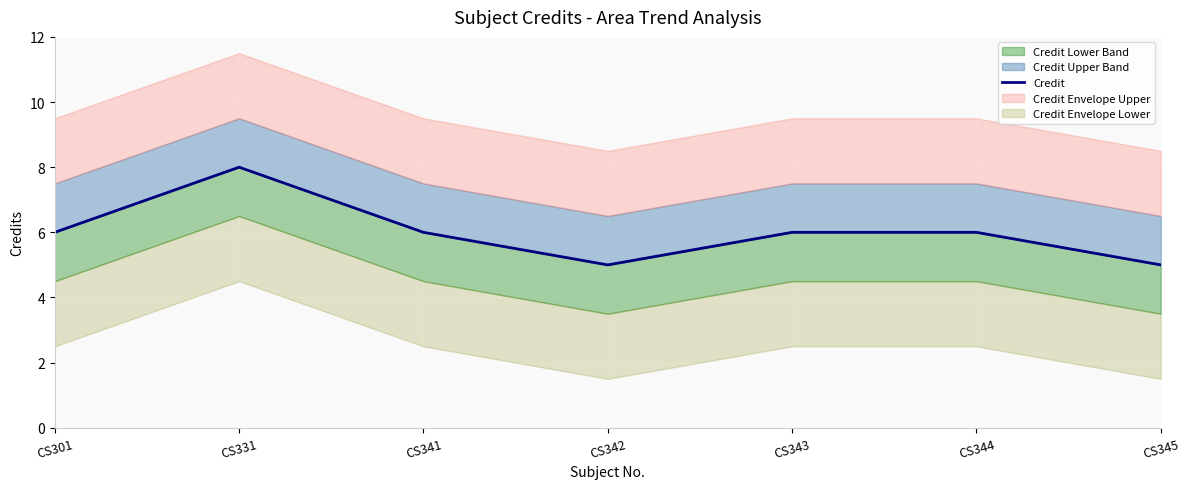

What is the difference between the maximum and minimum values?

3